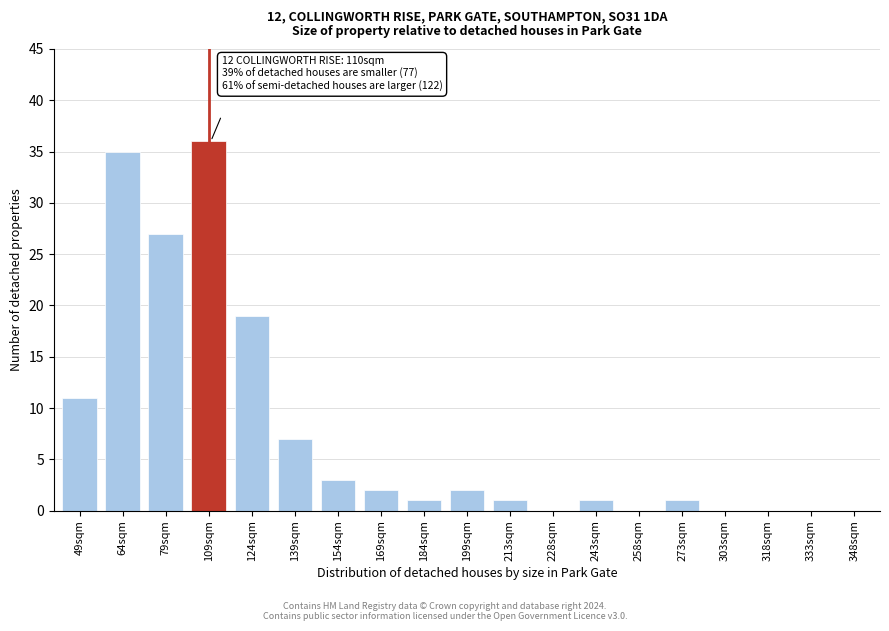

Reading left to right, transcribe all the data shown in this chart.

49sqm=11	64sqm=35	79sqm=27	109sqm=36	124sqm=19	139sqm=7	154sqm=3	169sqm=2	184sqm=1	199sqm=2	213sqm=1	228sqm=0	243sqm=1	258sqm=0	273sqm=1	303sqm=0	318sqm=0	333sqm=0	348sqm=0